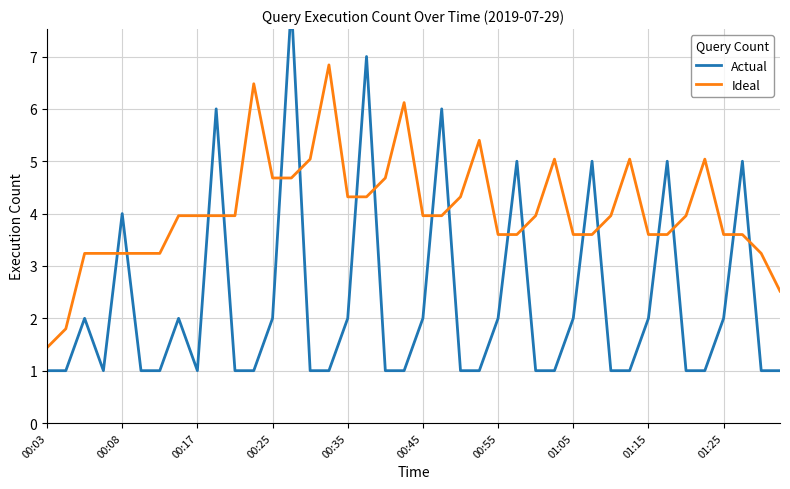

List the series in order of their overall mean, lowest first.

Actual, Ideal